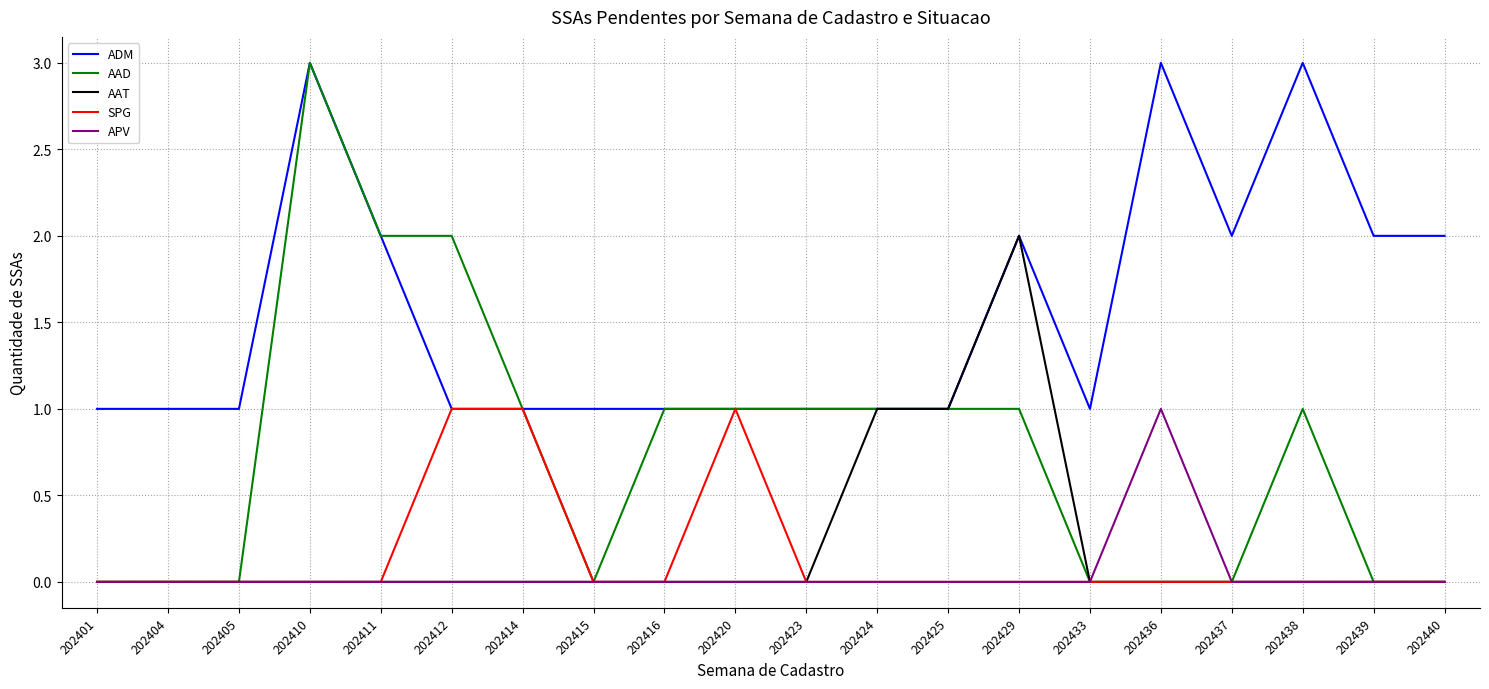

What is the greatest value displayed?

3